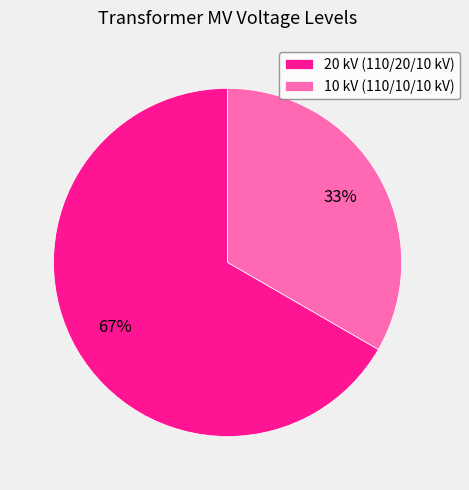

To the nearest percent, what is the average slice percentage?

50%